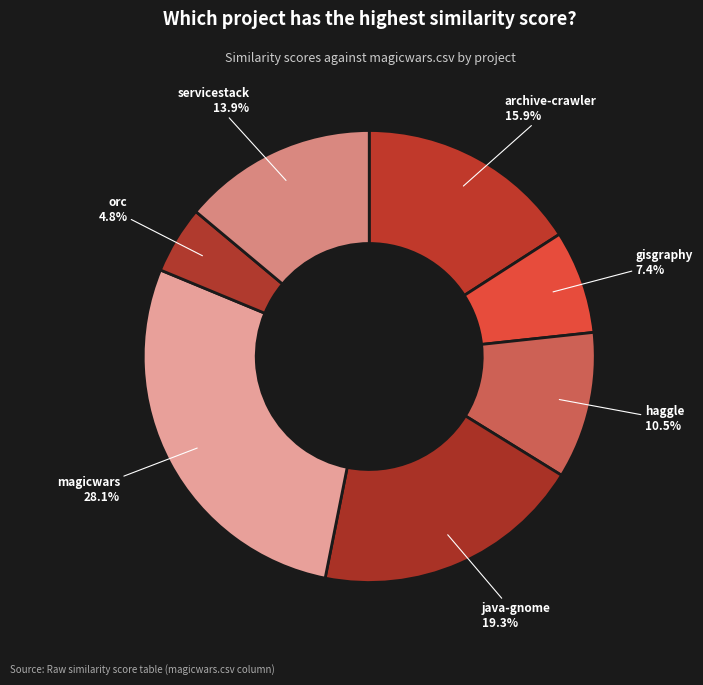

To the nearest percent, what is the average slice percentage?

14%